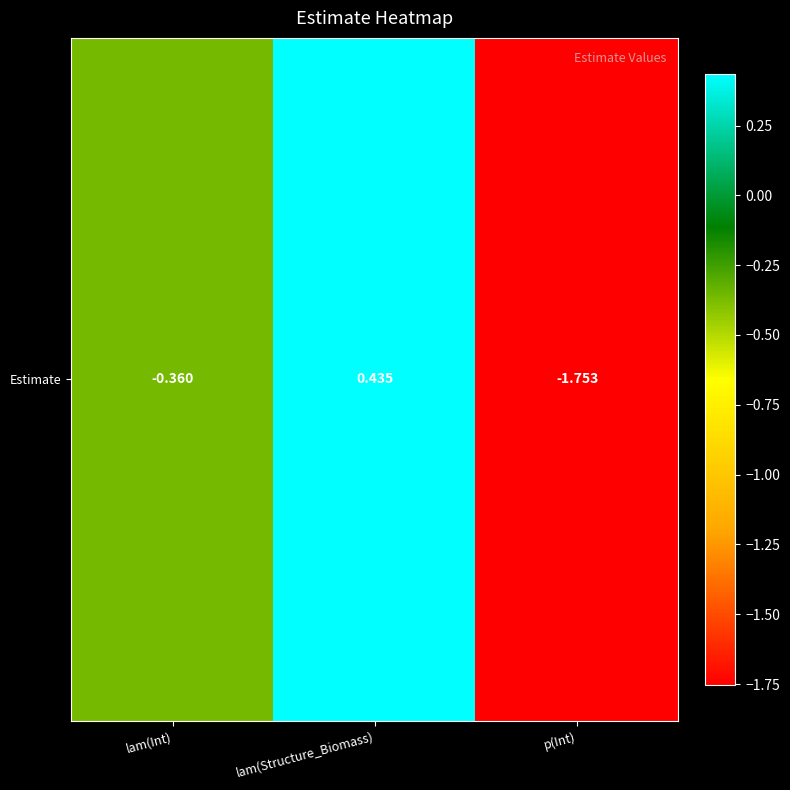

What is the sum of all values?

-1.7